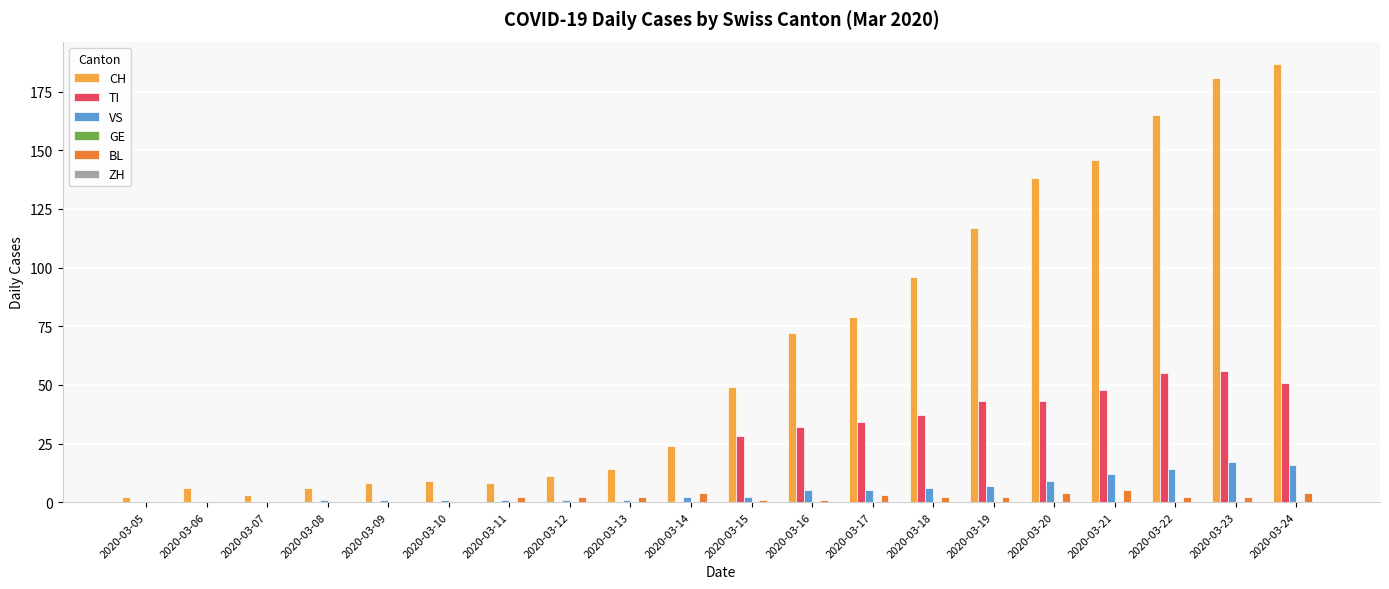

The VS series shows 17 at 2020-03-23. True or false?

True